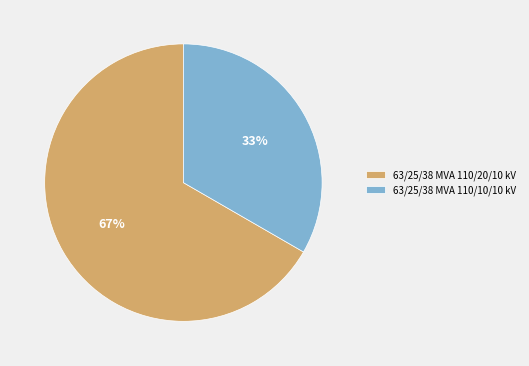

To the nearest percent, what is the average slice percentage?

50%